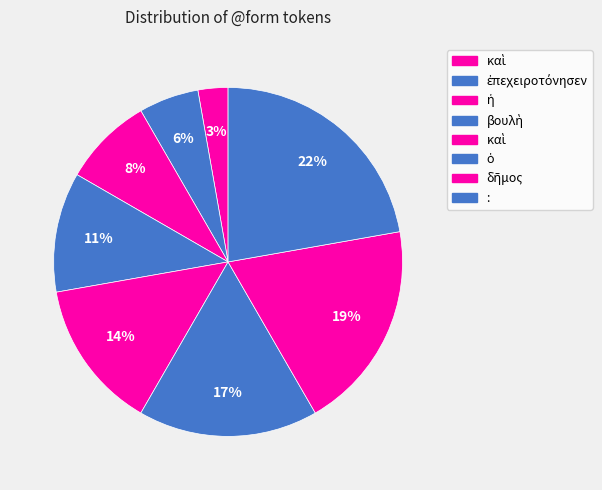

How many slices are in this pie chart?

8